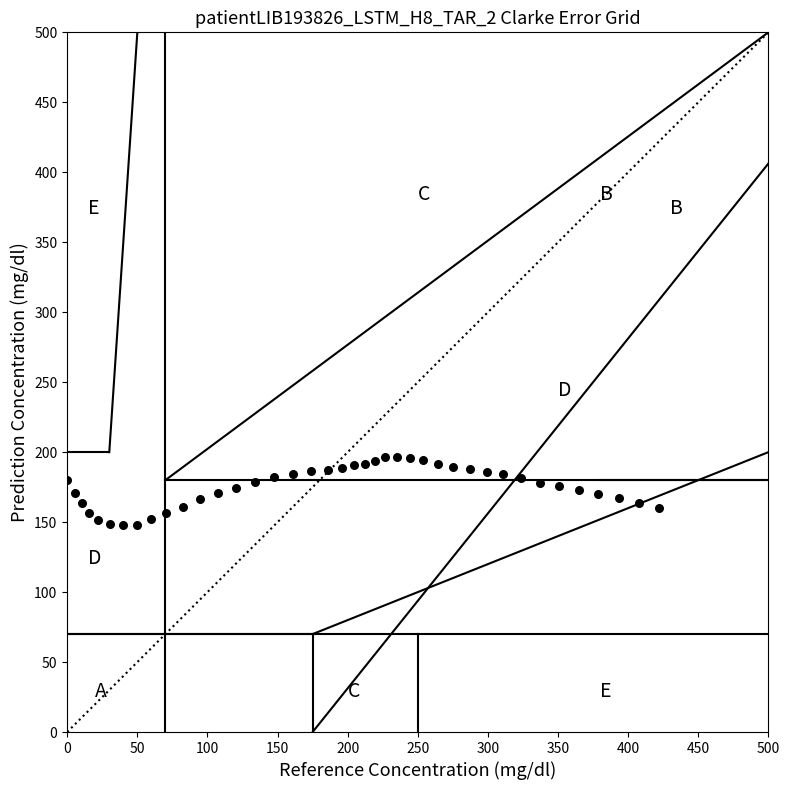

What is the range of Y values (max minus min)?

48.8